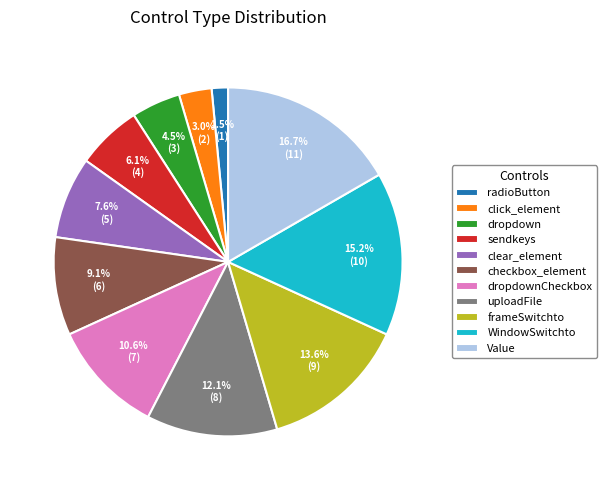

The Value slice represents 17% of the pie. True or false?

True